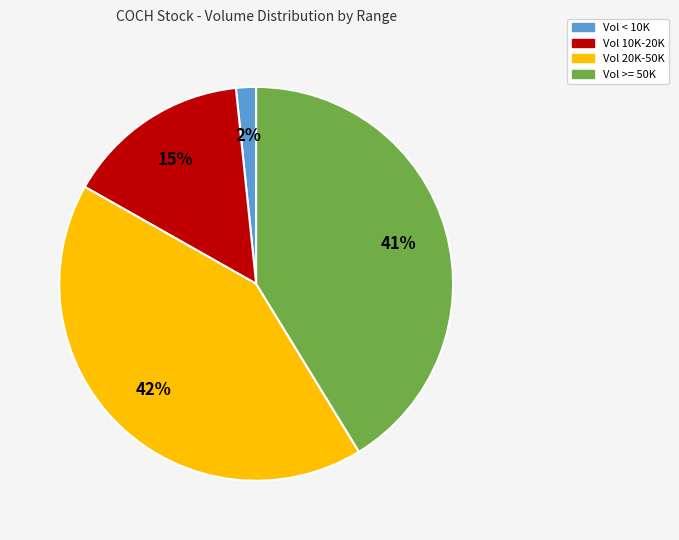

The Vol 10K-20K slice represents 3% of the pie. True or false?

False